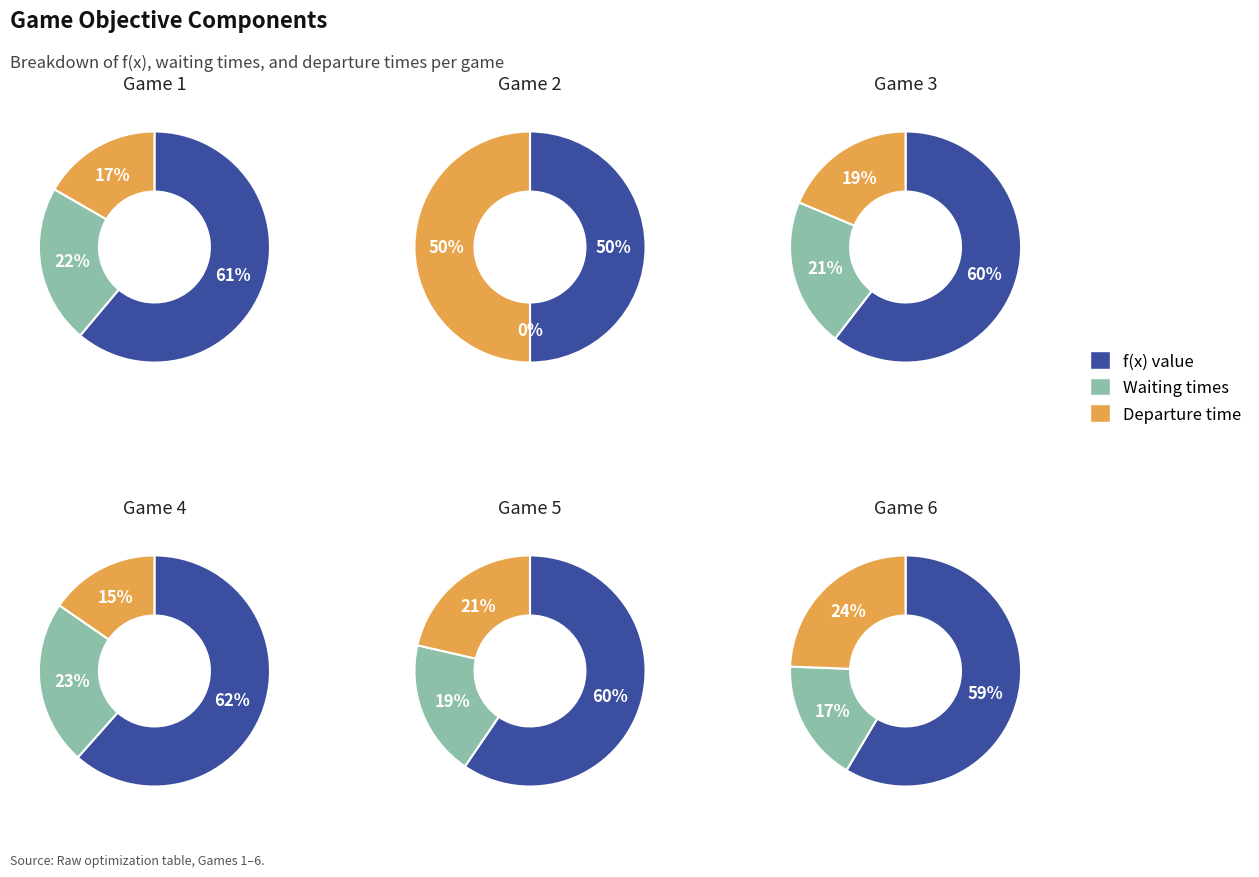

Count the number of slices in the pie.

3